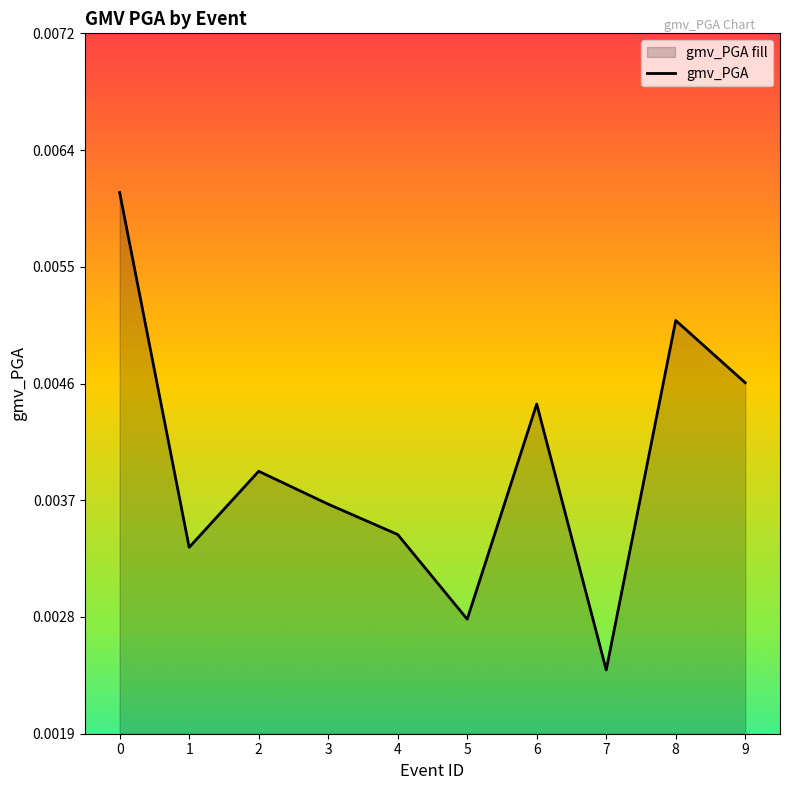

Which category has the lowest value across all series?

7